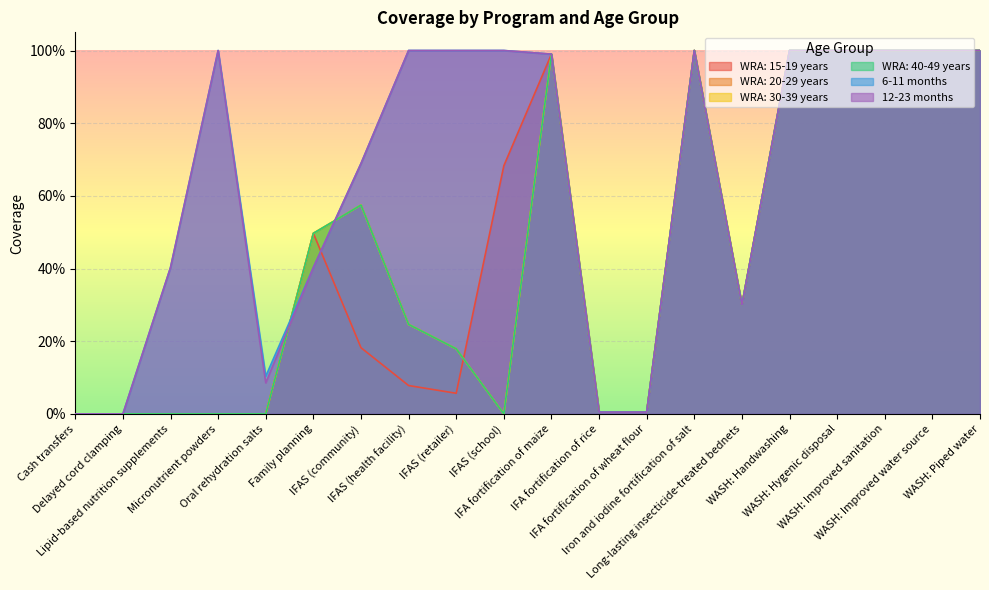

Reading left to right, transcribe all the data shown in this chart.

WRA: 15-19 years: 0.0	0.0	0.0	0.0	0.0	0.5	0.2	0.1	0.1	0.7	1.0	0.0	0.0	1.0	0.3	1.0	1.0	1.0	1.0	1.0
WRA: 20-29 years: 0.0	0.0	0.0	0.0	0.0	0.5	0.6	0.2	0.2	0.0	1.0	0.0	0.0	1.0	0.3	1.0	1.0	1.0	1.0	1.0
WRA: 30-39 years: 0.0	0.0	0.0	0.0	0.0	0.5	0.6	0.2	0.2	0.0	1.0	0.0	0.0	1.0	0.3	1.0	1.0	1.0	1.0	1.0
WRA: 40-49 years: 0.0	0.0	0.0	0.0	0.0	0.5	0.6	0.2	0.2	0.0	1.0	0.0	0.0	1.0	0.3	1.0	1.0	1.0	1.0	1.0
6-11 months: 0.0	0.0	0.4	1.0	0.1	0.4	0.7	1.0	1.0	1.0	1.0	0.0	0.0	1.0	0.3	1.0	1.0	1.0	1.0	1.0
12-23 months: 0.0	0.0	0.4	1.0	0.1	0.4	0.7	1.0	1.0	1.0	1.0	0.0	0.0	1.0	0.3	1.0	1.0	1.0	1.0	1.0